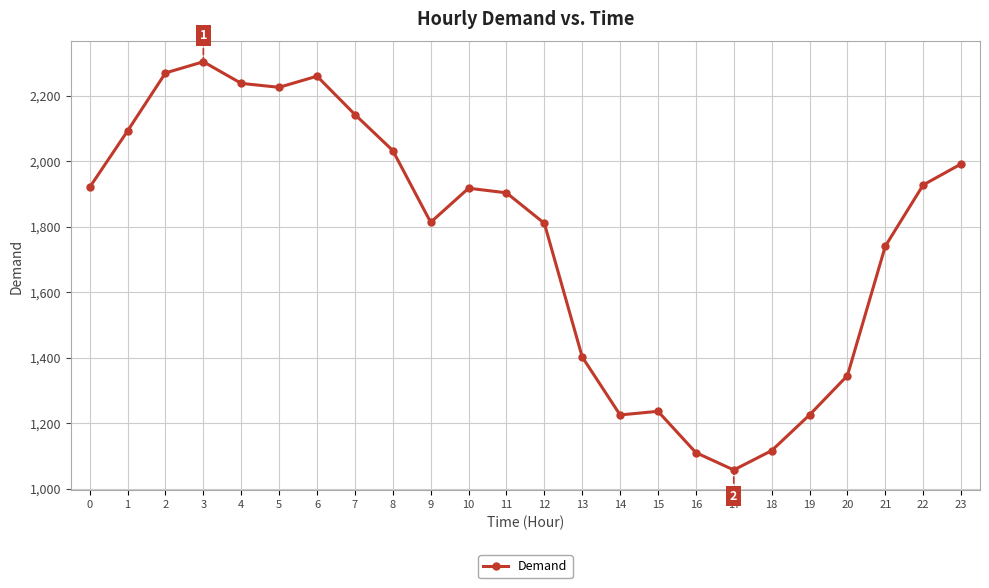

What is the sum of all values?

42296